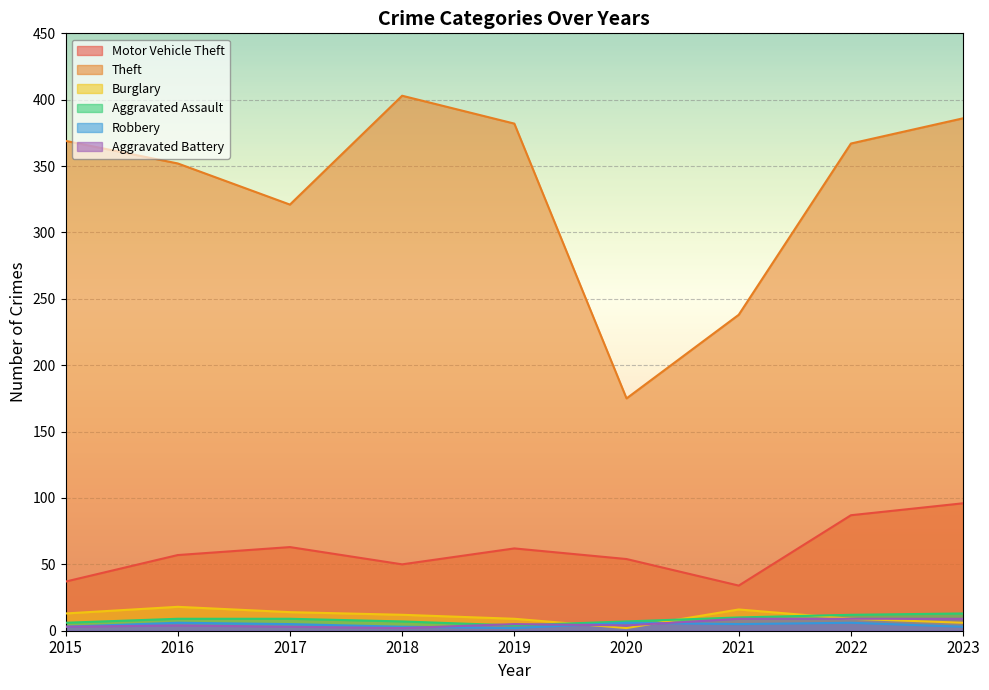

What is the difference between the highest and lowest values at 2020?

173